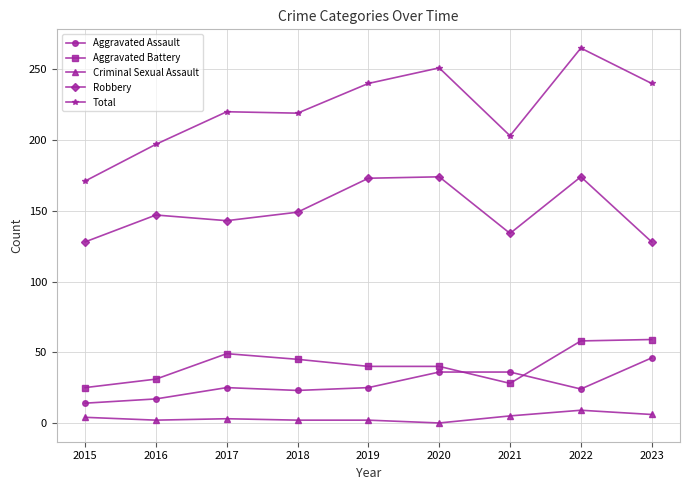

Rank the series by their maximum value, from lowest to highest.

Criminal Sexual Assault, Aggravated Assault, Aggravated Battery, Robbery, Total